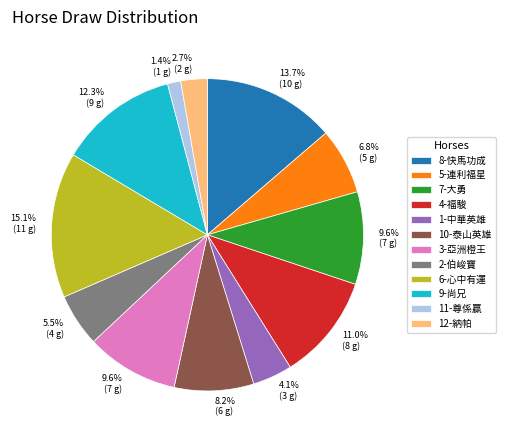

To the nearest percent, what is the difference between the 2-伯峻寶 and 8-快馬功成 slice percentages?

8%